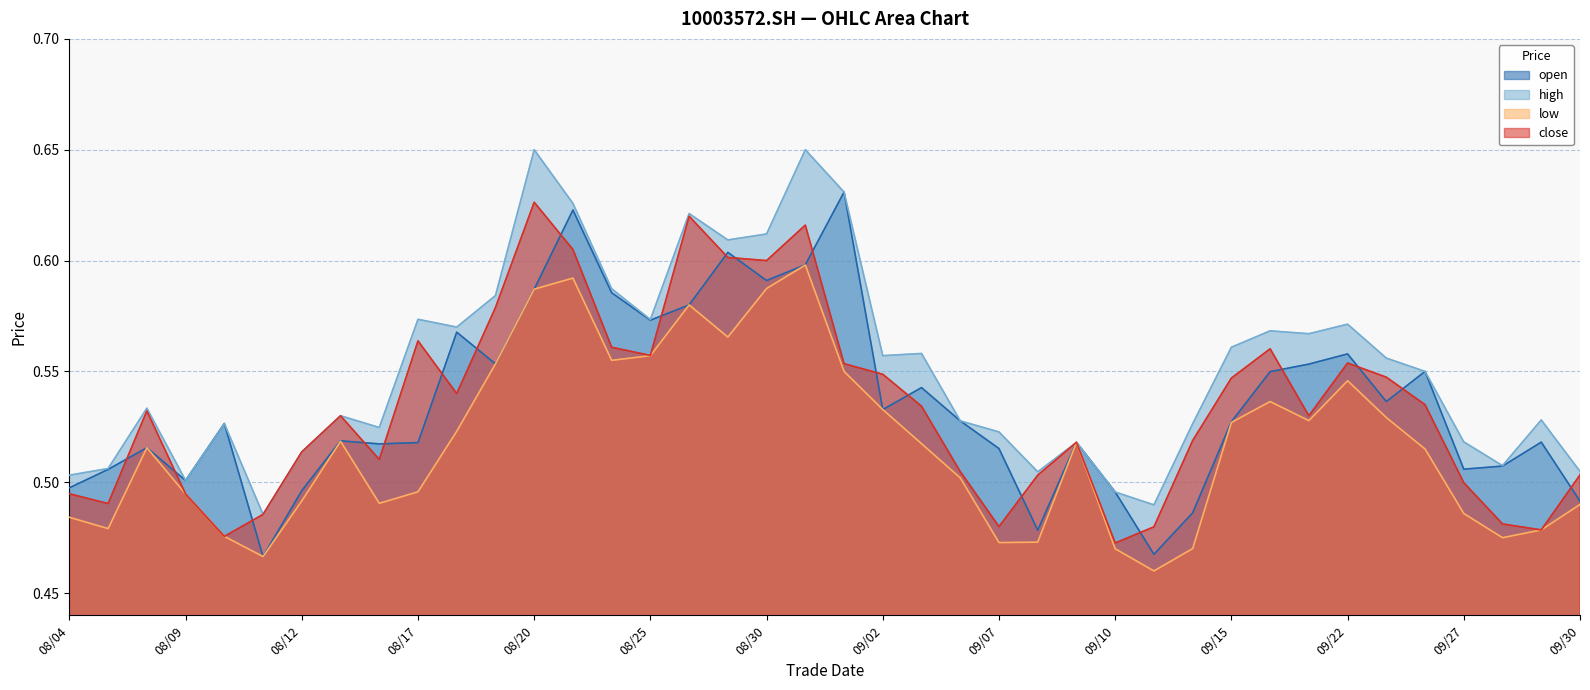

Which series has the largest total across all categories?

high